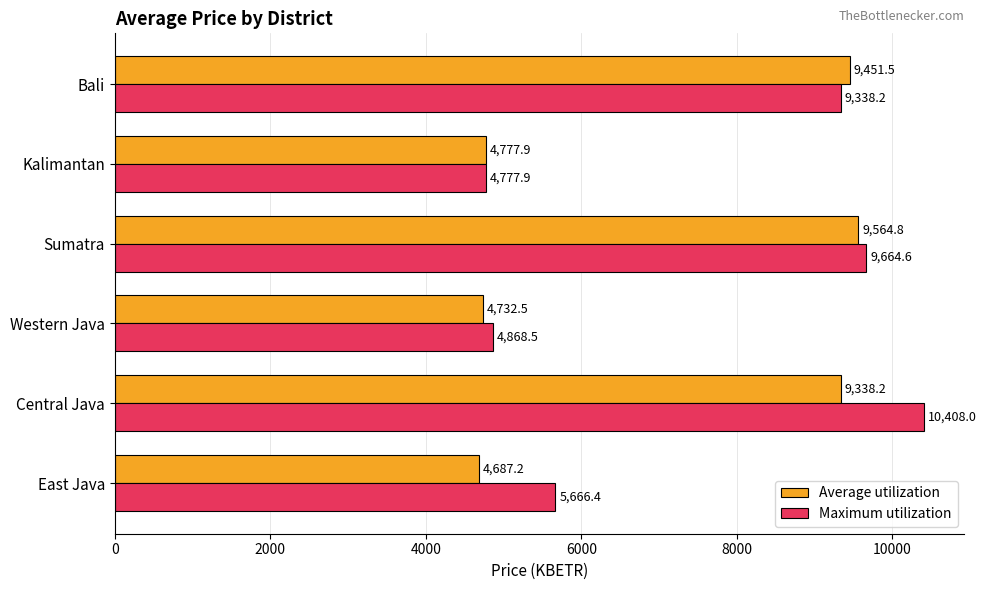

What is the maximum value shown in the chart?

10408.0